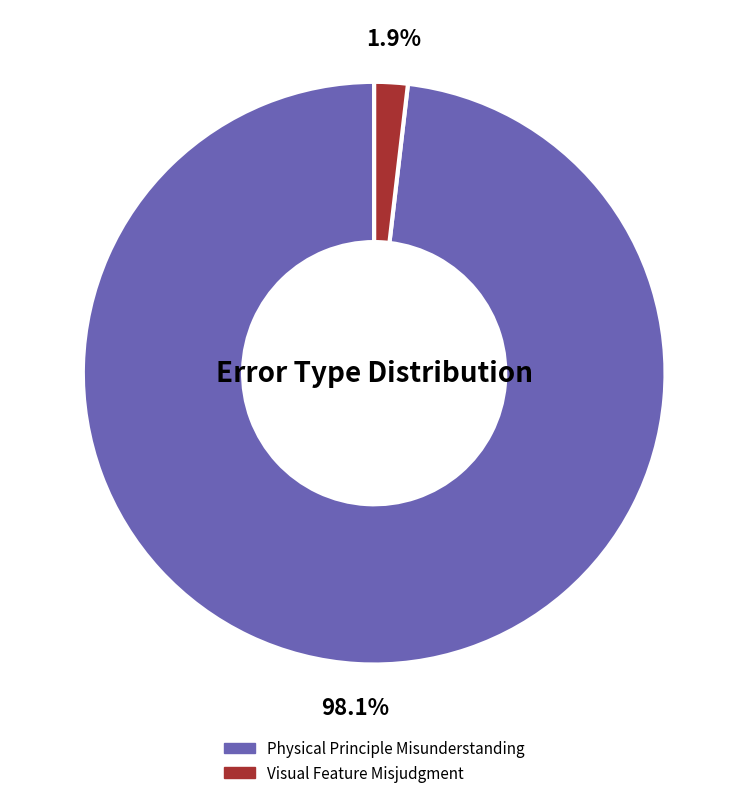

Is there any slice that represents more than half of the pie?

Yes